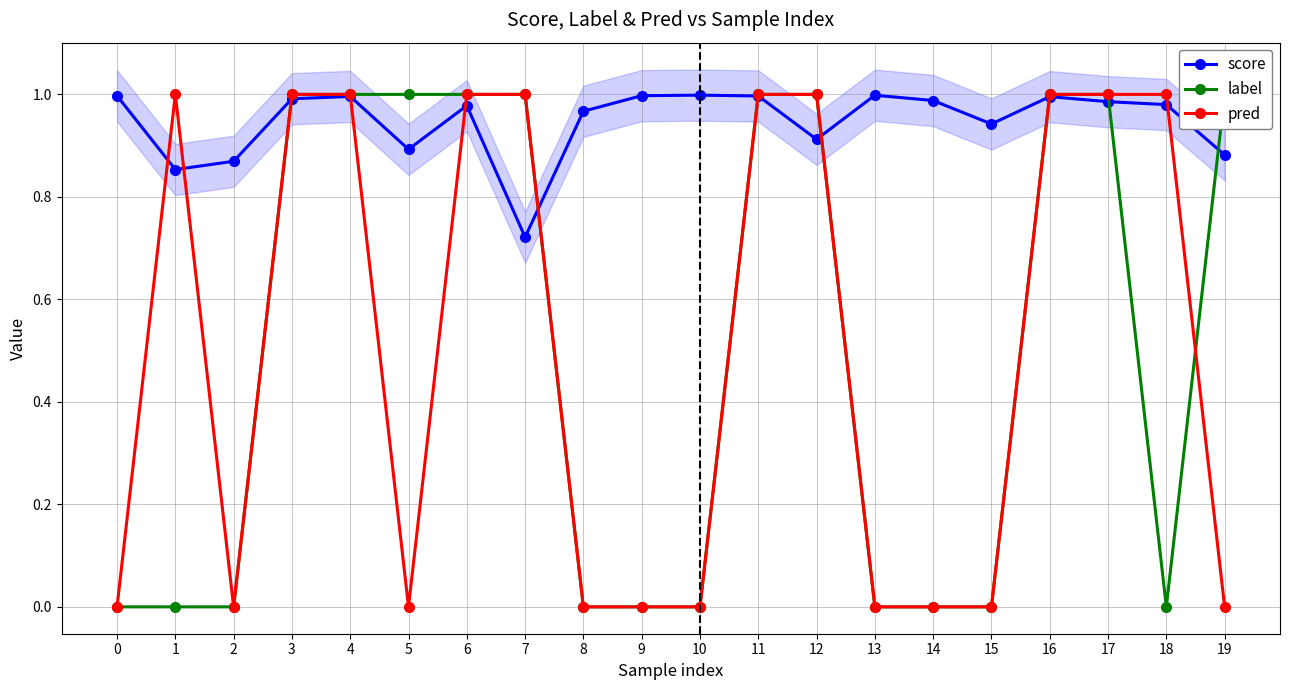

Reading left to right, extract all data points from this chart.

score: 1.0	0.9	0.9	1.0	1.0	0.9	1.0	0.7	1.0	1.0	1.0	1.0	0.9	1.0	1.0	0.9	1.0	1.0	1.0	0.9
label: 0.0	0.0	0.0	1.0	1.0	1.0	1.0	1.0	0.0	0.0	0.0	1.0	1.0	0.0	0.0	0.0	1.0	1.0	0.0	1.0
pred: 0.0	1.0	0.0	1.0	1.0	0.0	1.0	1.0	0.0	0.0	0.0	1.0	1.0	0.0	0.0	0.0	1.0	1.0	1.0	0.0